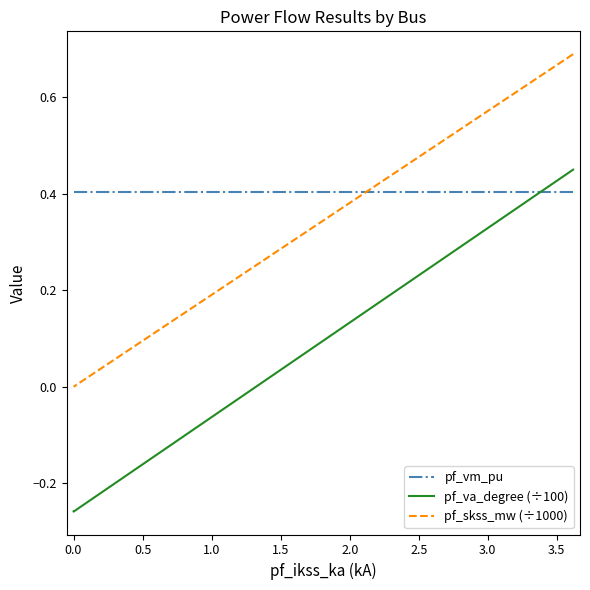

What is the highest value of the pf_skss_mw (÷1000) series?

0.7